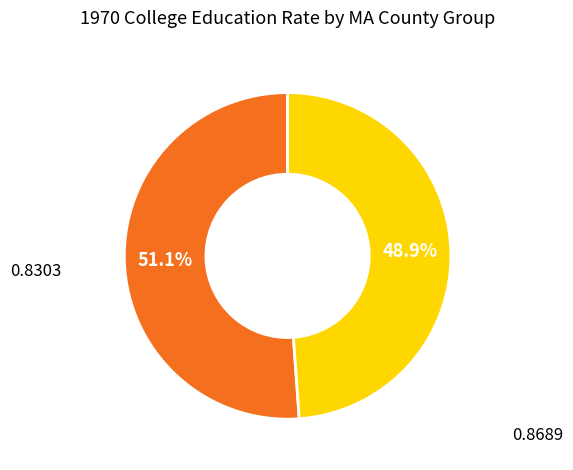

To the nearest percent, what is the average slice percentage?

50%